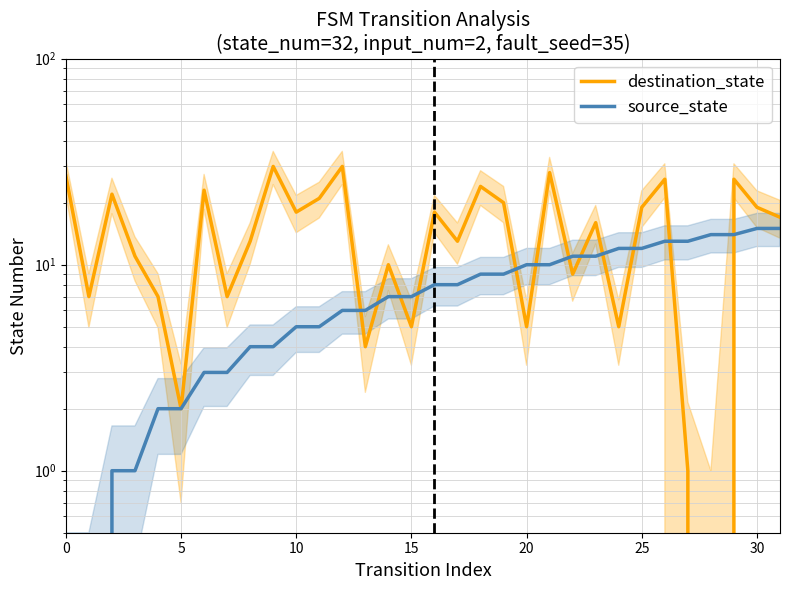

What is the value of the destination_state point at the 5th from the left?

7